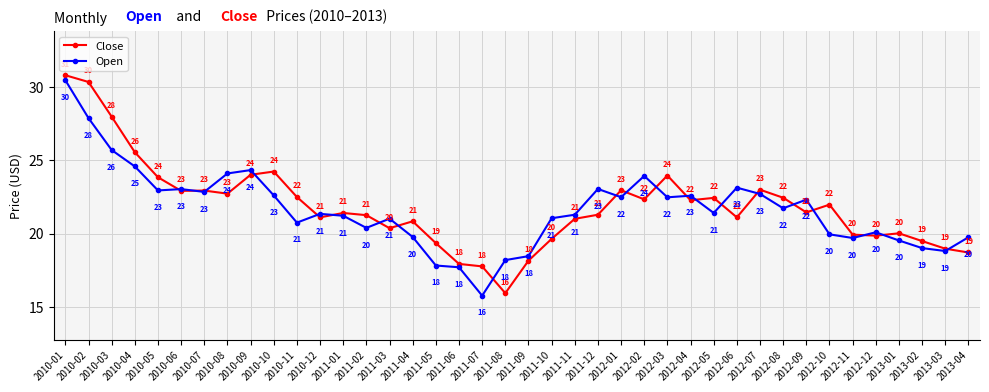

How many lines are shown in the chart?

2